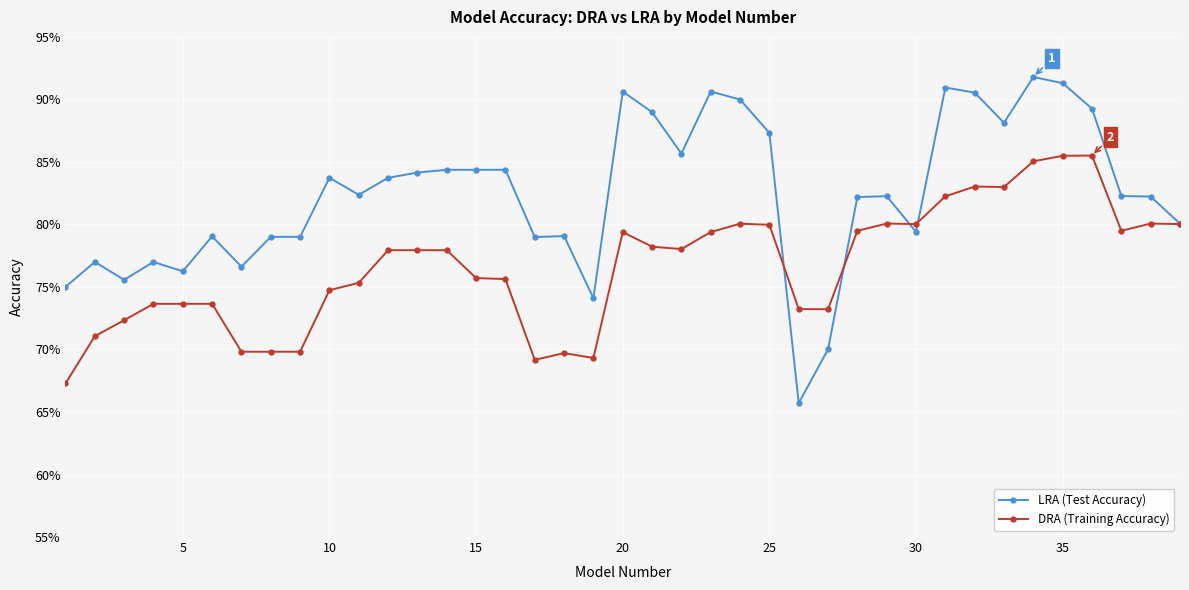

Is this an area chart (filled region under the line)?

No